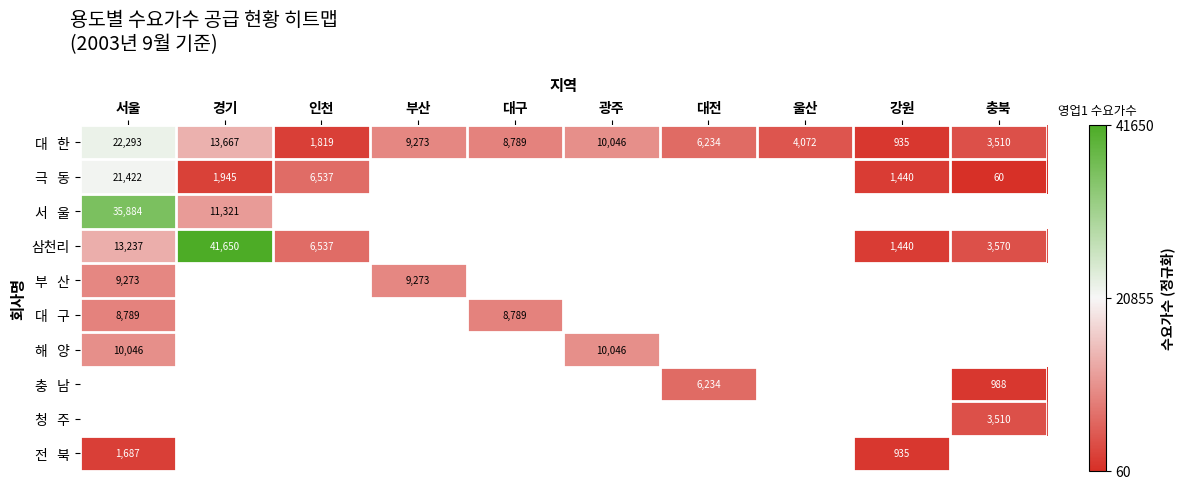

At which label does 대 한 first exceed 0?

서울